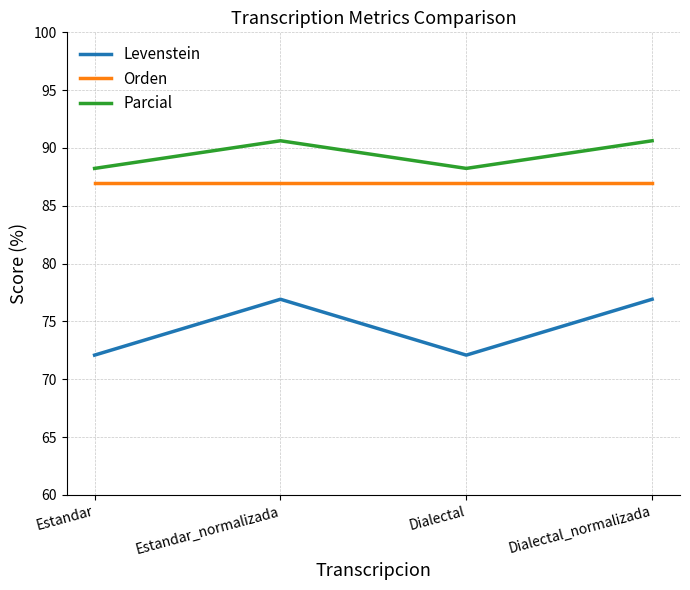

What is the greatest value displayed?

90.6